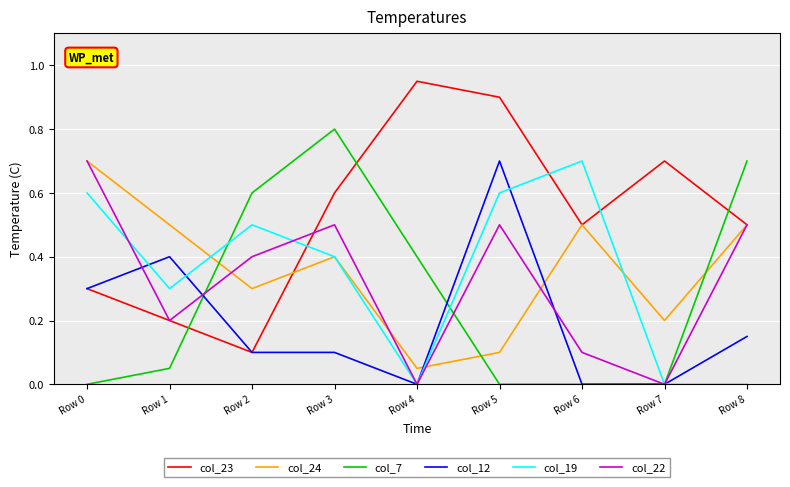

Count the col_19 values in the range 0 to 1.

9